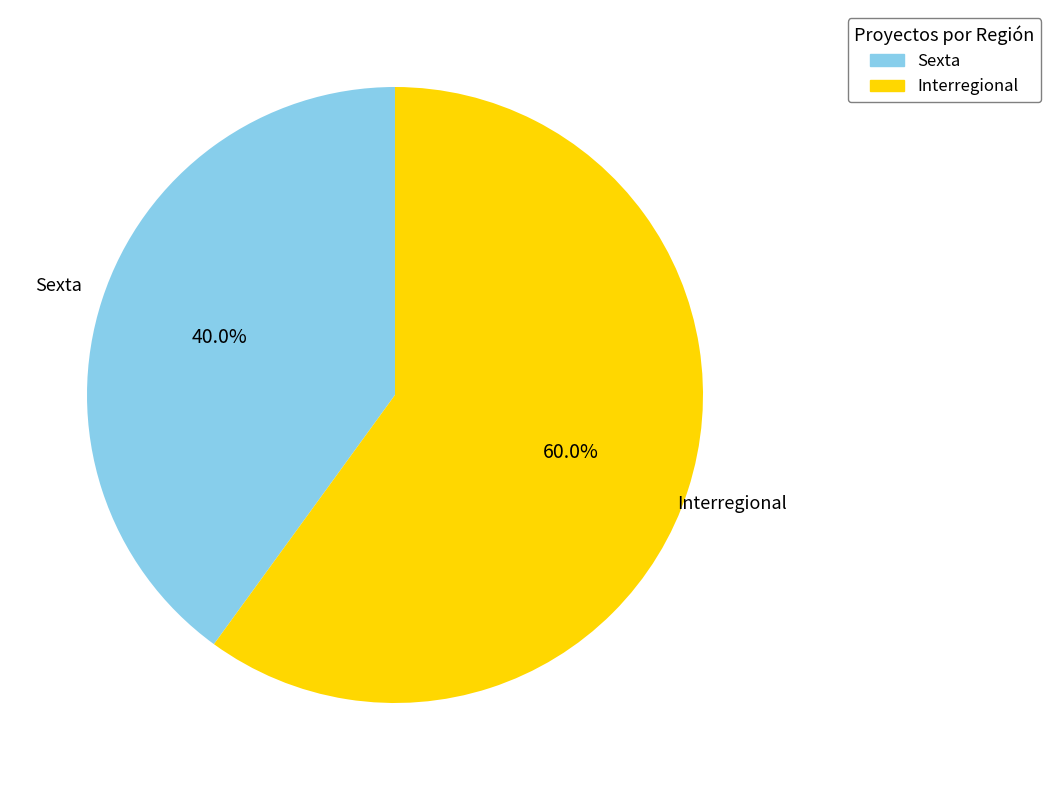

Which slice is the smallest?

Sexta